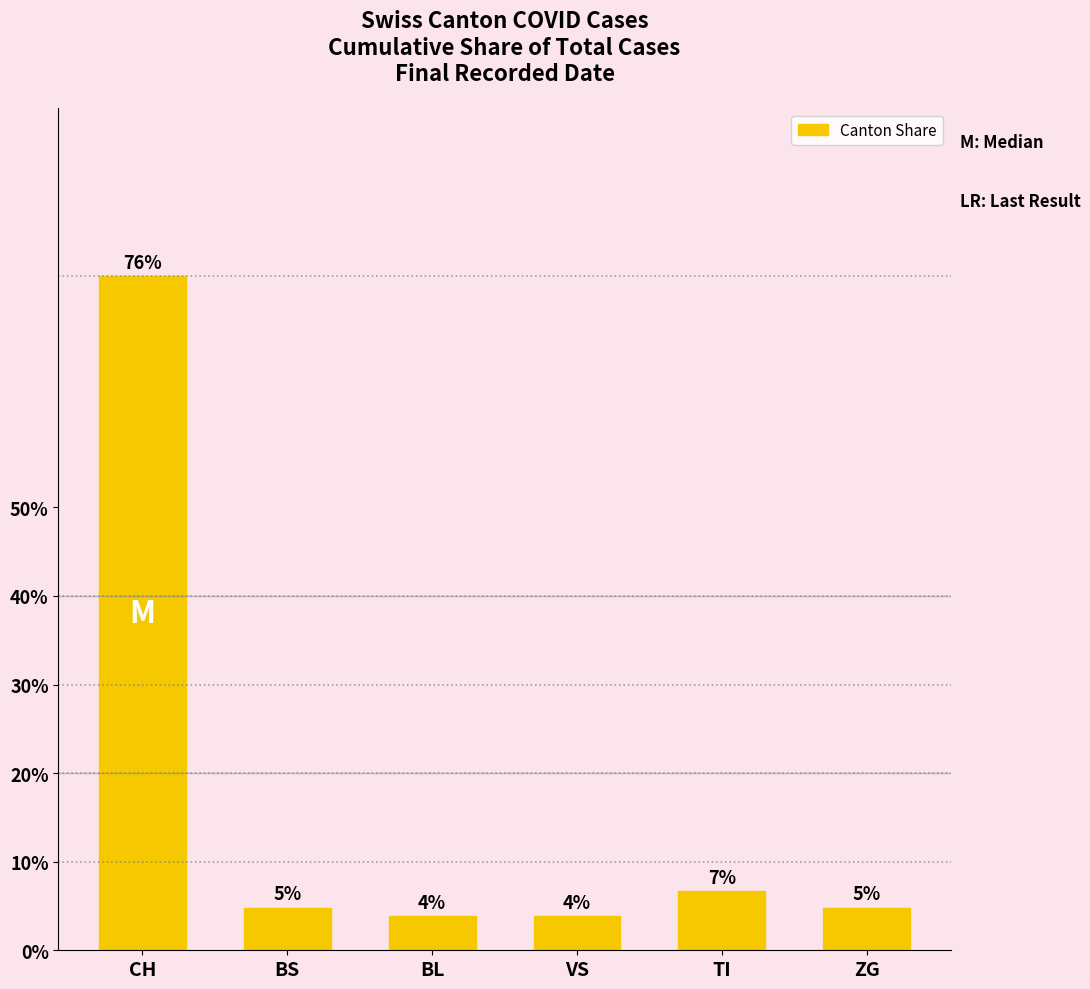

What is the sum of the values at VS and TI?

10.5